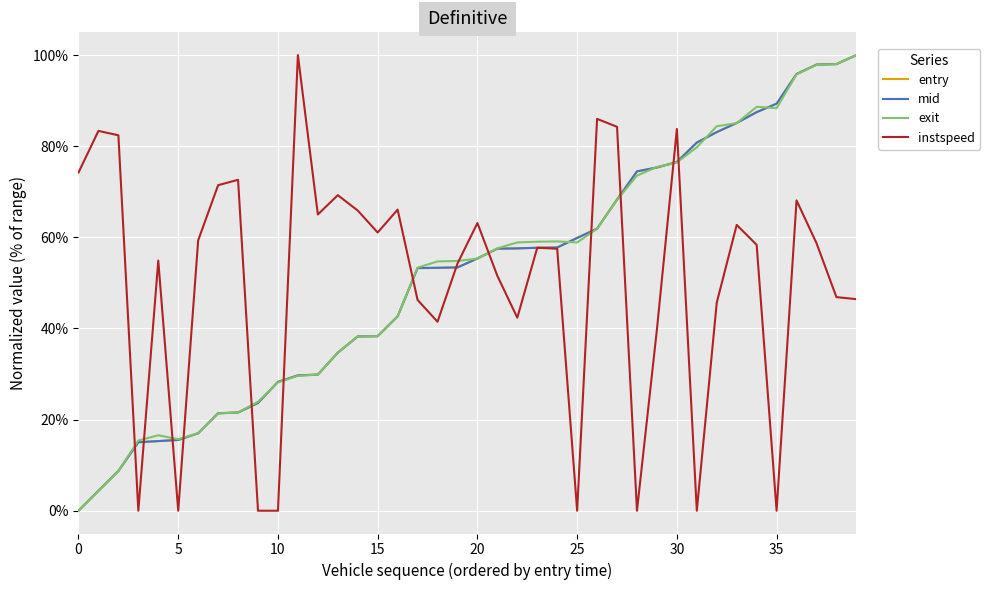

What is the maximum value shown in the chart?

100.0